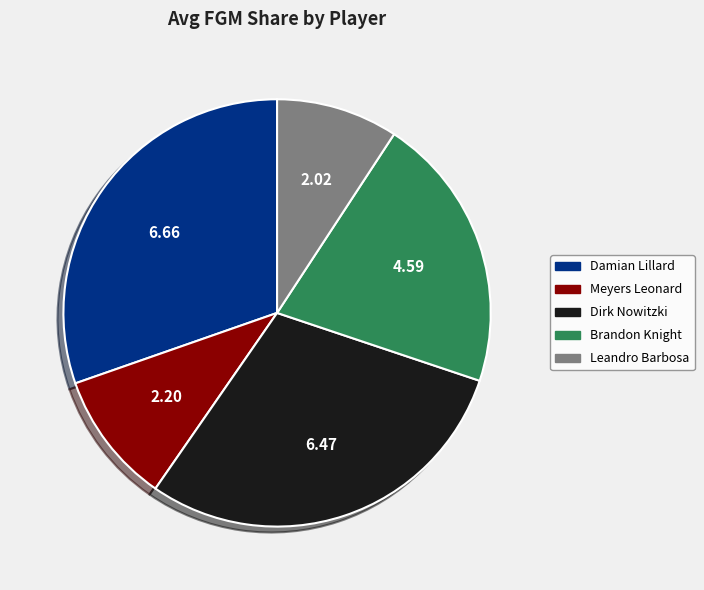

Is there any slice that represents more than half of the pie?

No